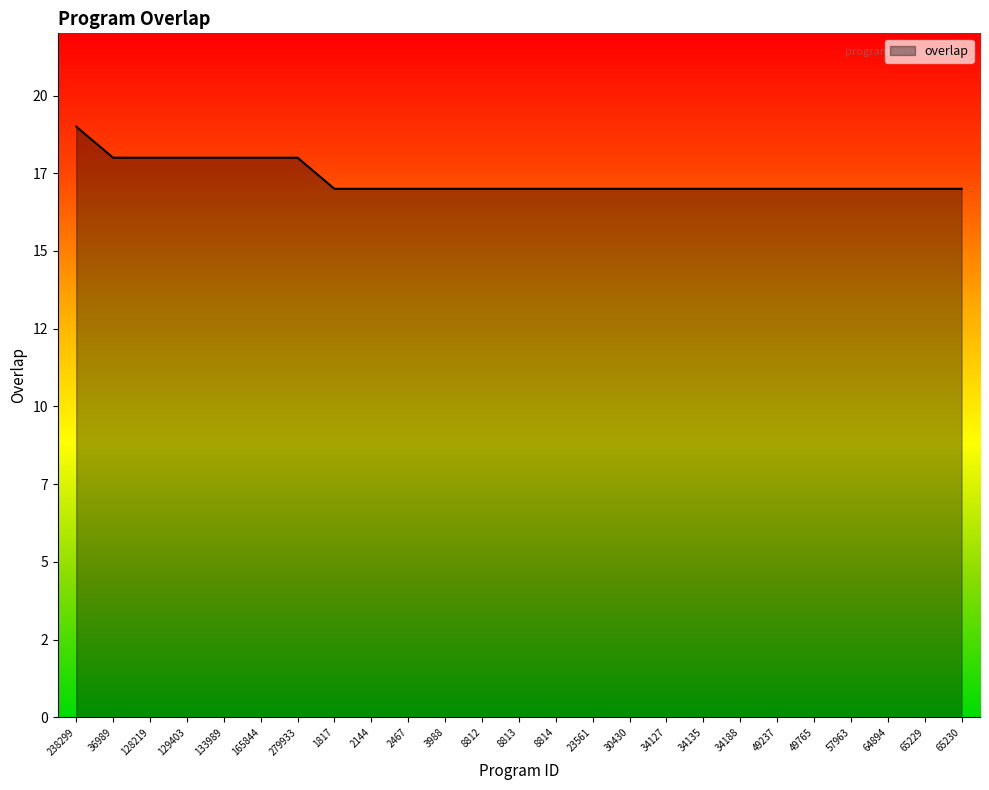

Is this an area chart (filled region under the line)?

Yes